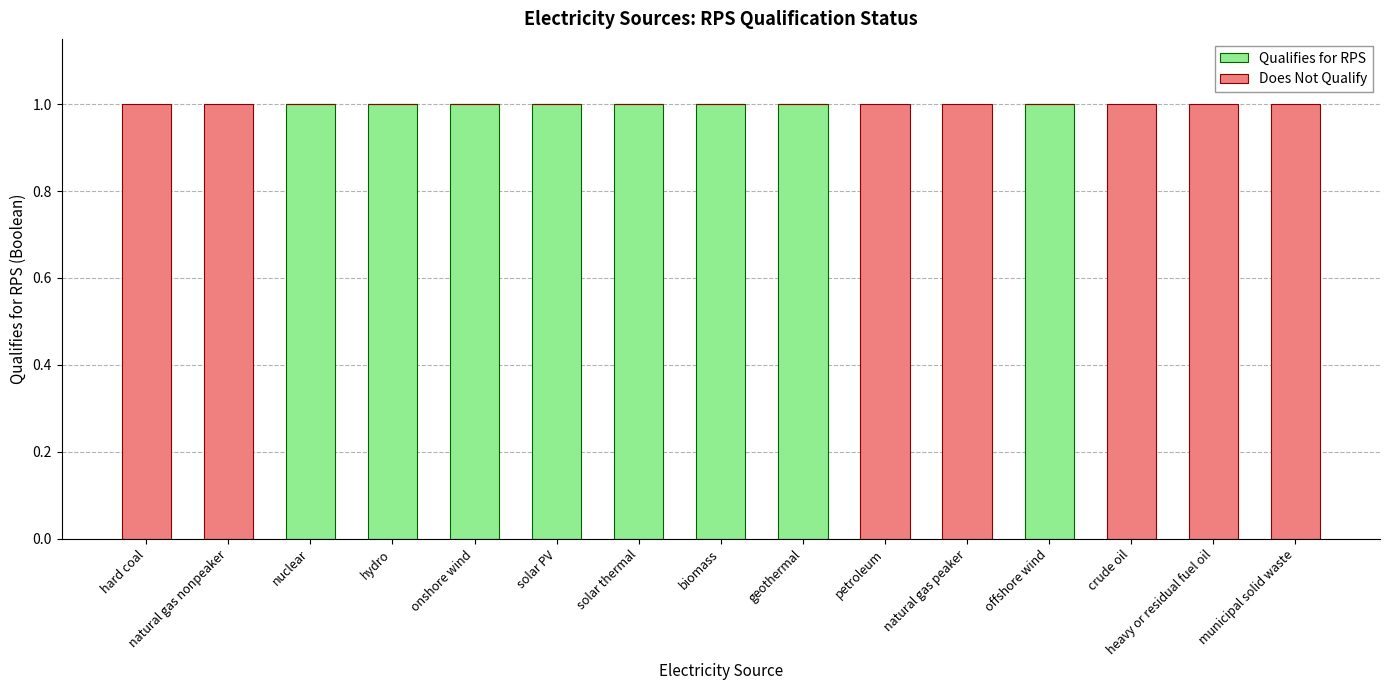

The Qualifies for RPS series shows 1 at solar PV. True or false?

True